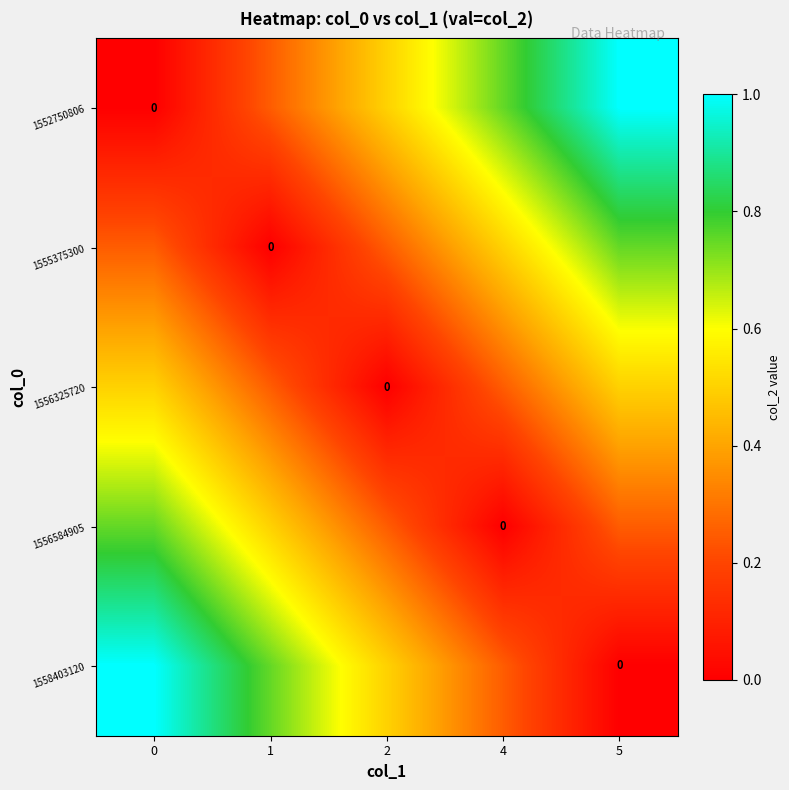

Count the 1556325720 values in the range 0 to 1.

5